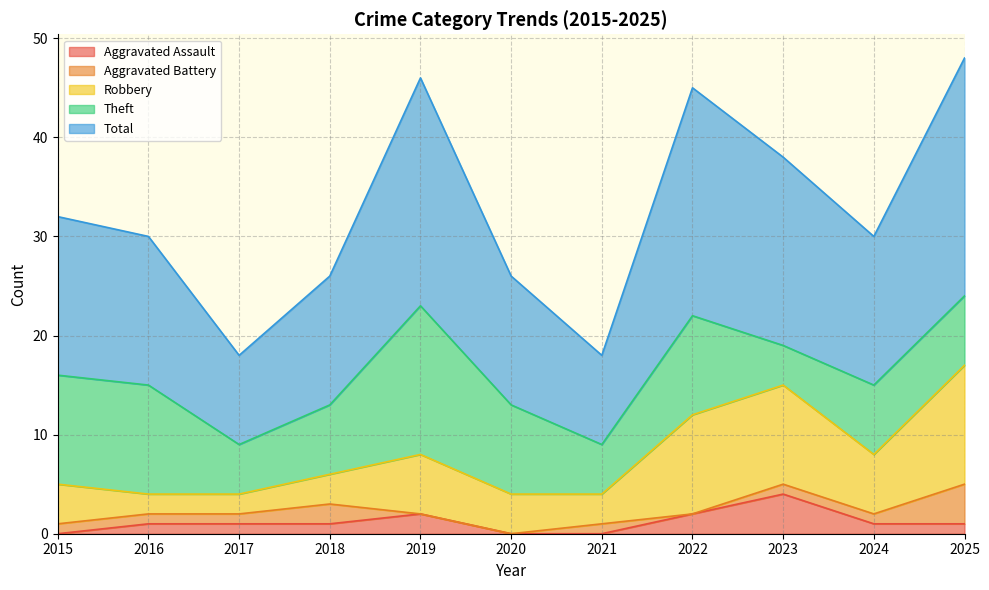

How many lines are shown in the chart?

5